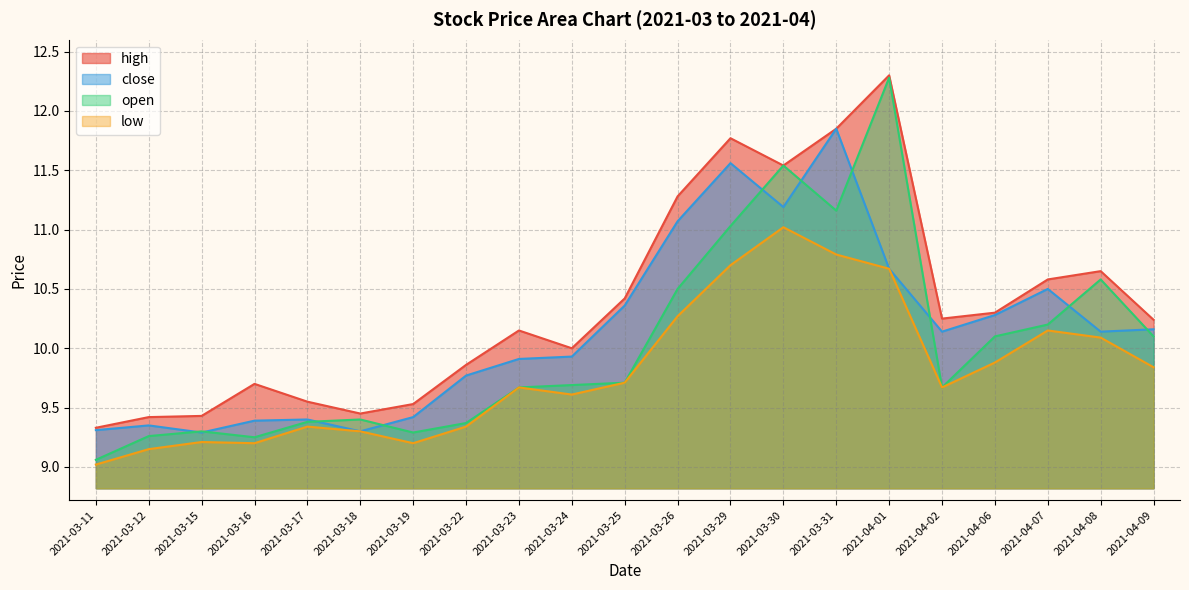

What is the sum of the open values at 2021-04-07 and 2021-04-09?

20.3